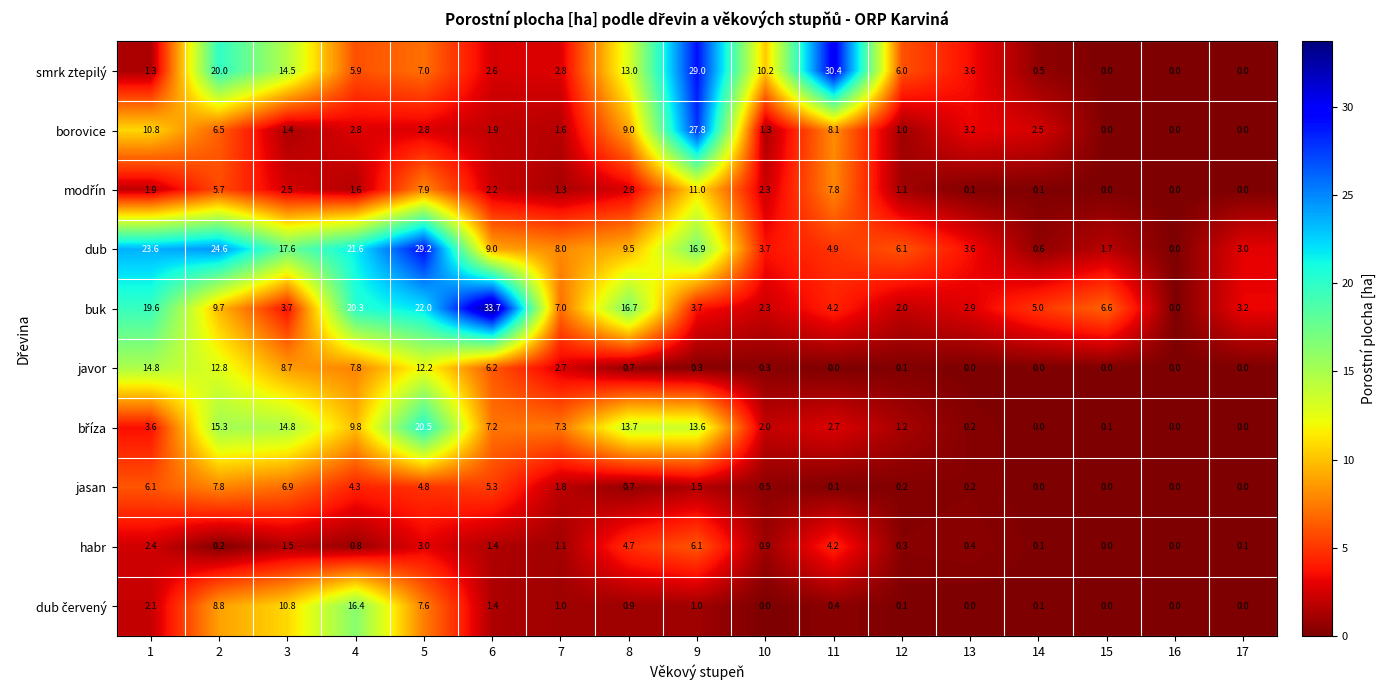

How many values in the jasan series exceed 0?

13